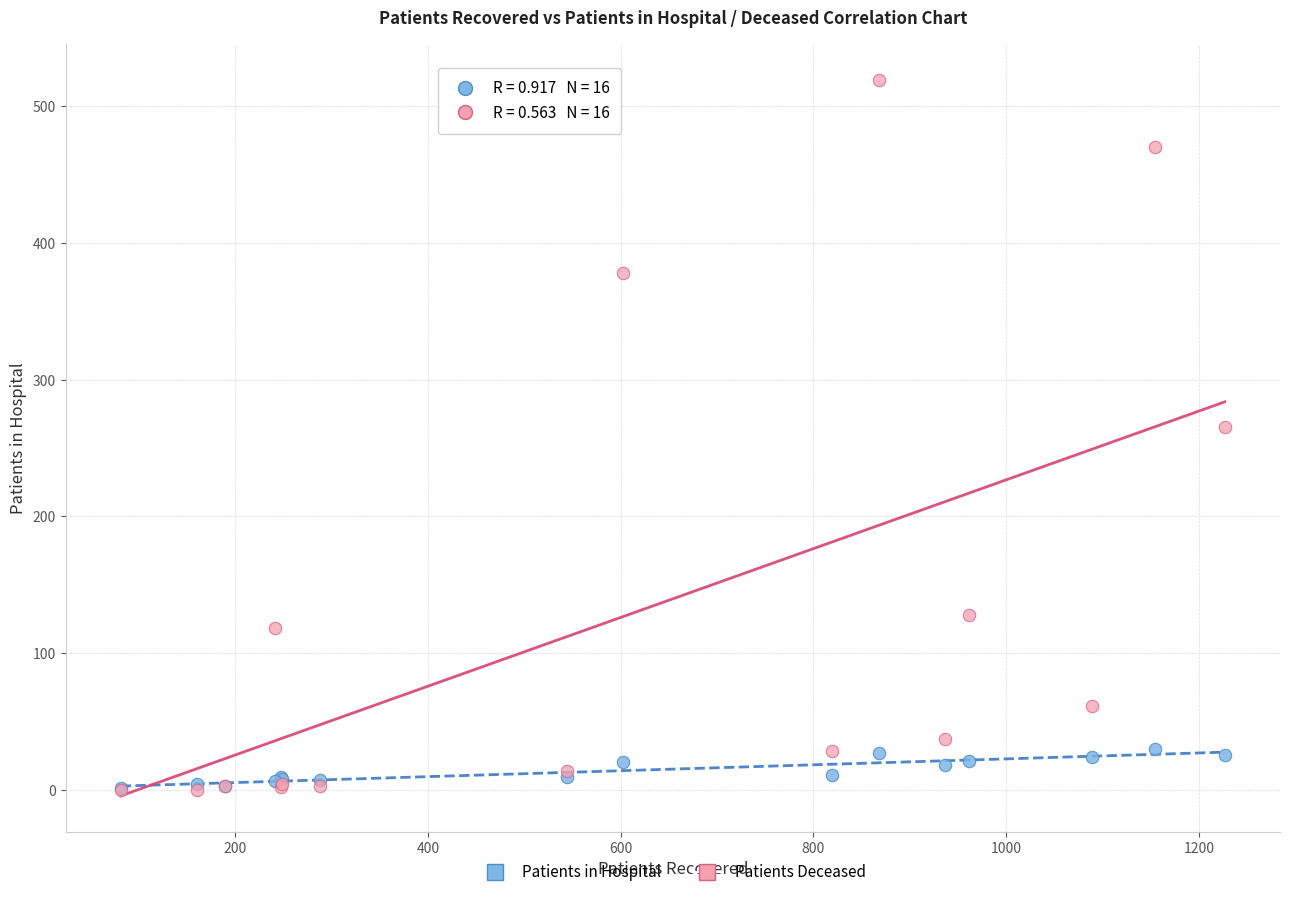

Across all series, what Y value is closest to 259?

265